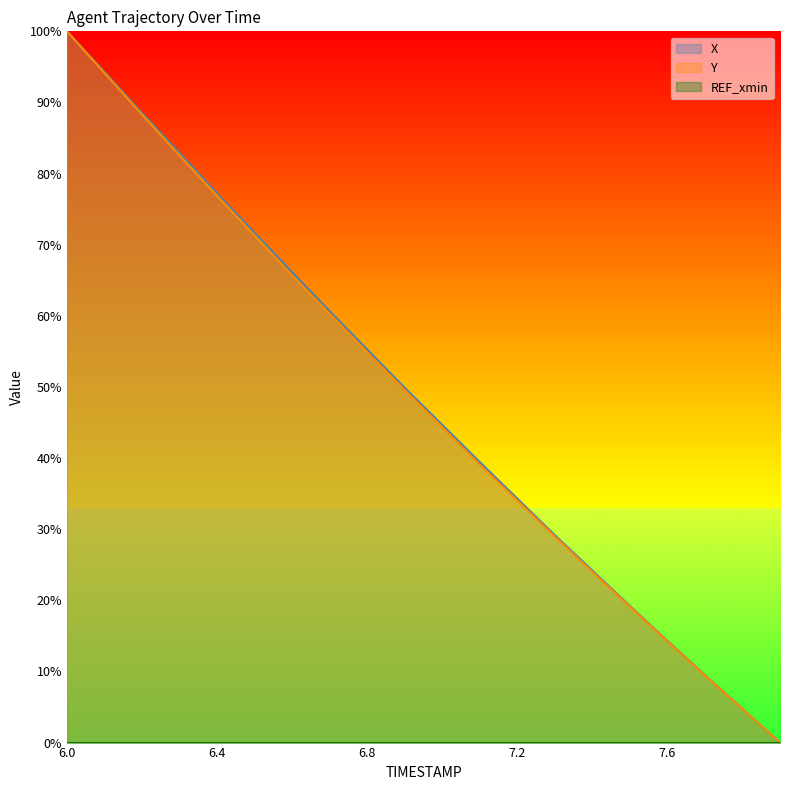

Read the X value at 7.3.

29.2